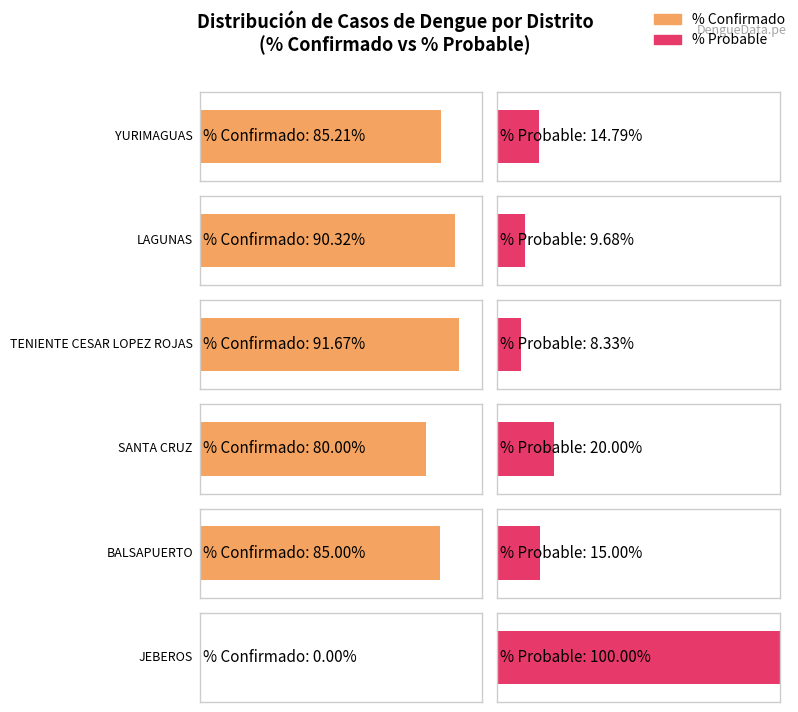

Reading left to right, what are all the values shown in this chart?

porcentaje_CONFIRMADO: 85.2	90.3	91.7	80.0	85.0	0.0
porcentaje_PROBABLE: 14.8	9.7	8.3	20.0	15.0	100.0